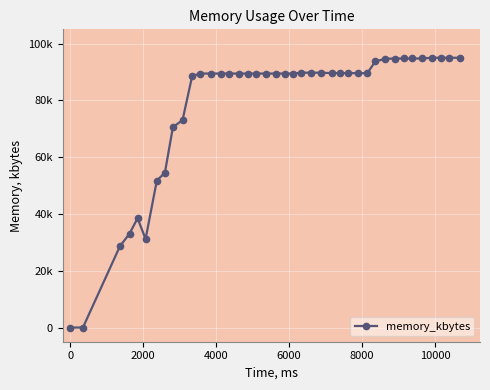

Does the chart have visible grid lines?

Yes